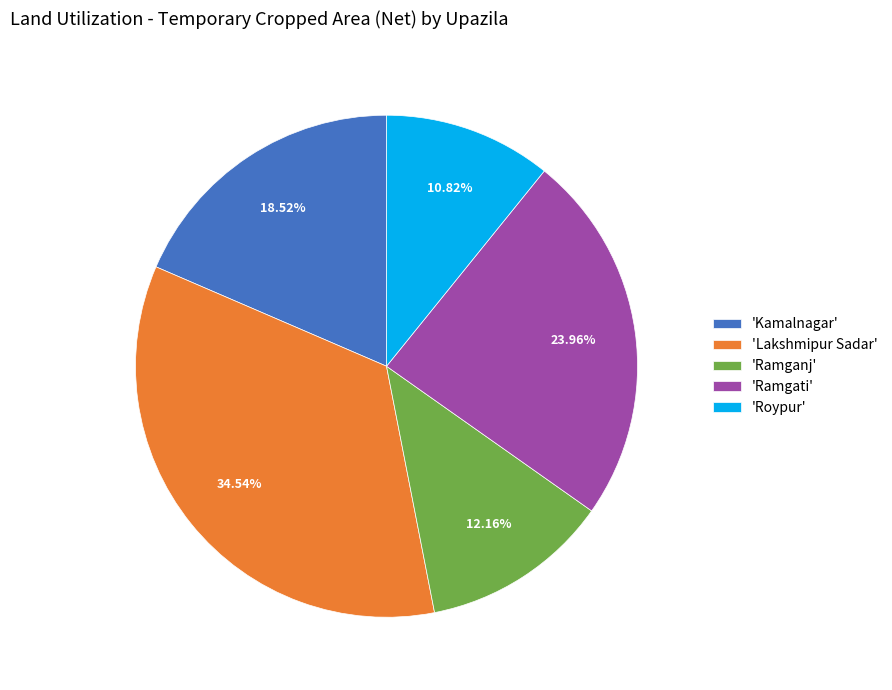

What is the smallest slice in the pie chart?

'Roypur'